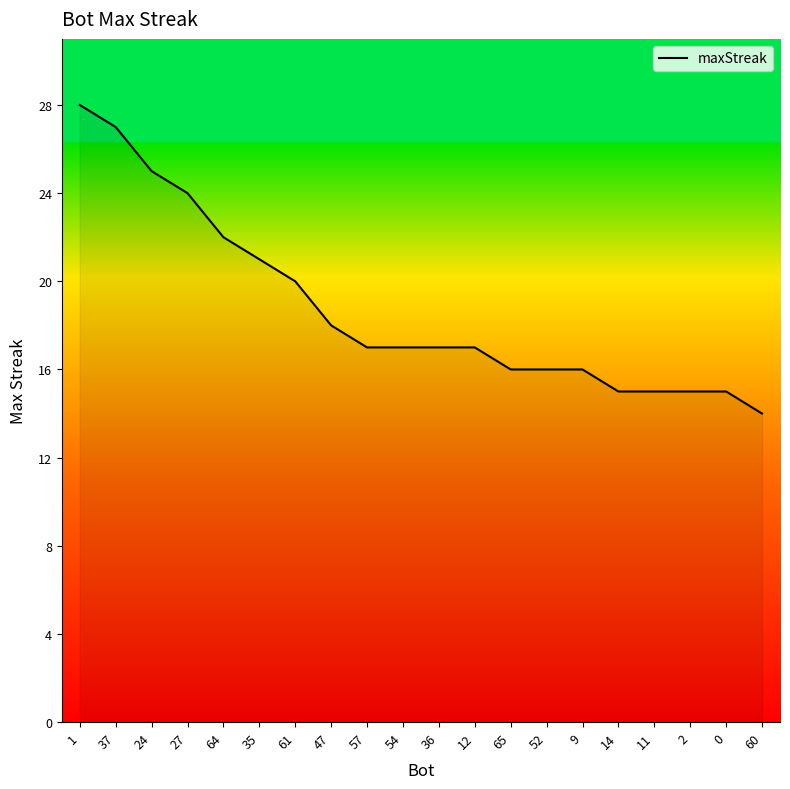

Which label corresponds to the smallest value in the chart?

60